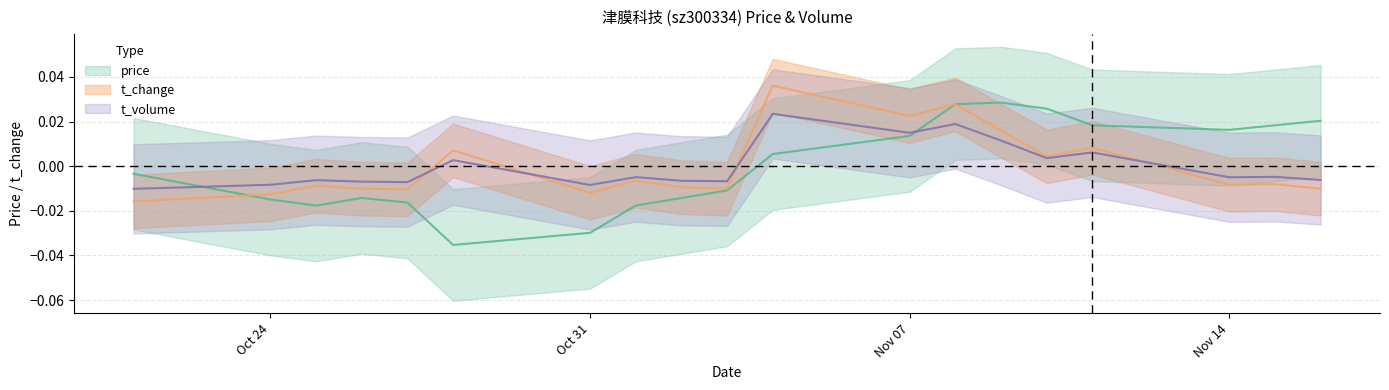

Which series has the largest total across all categories?

volume